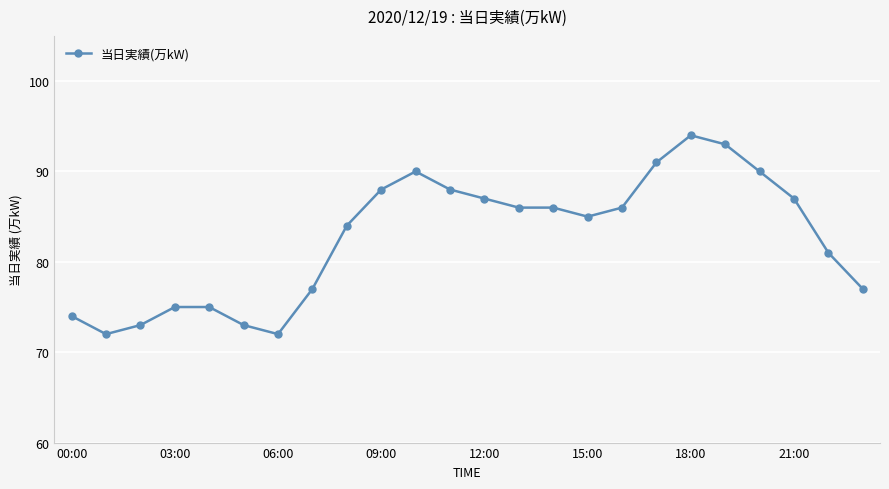

What is the value of the 9th point from the left?

84